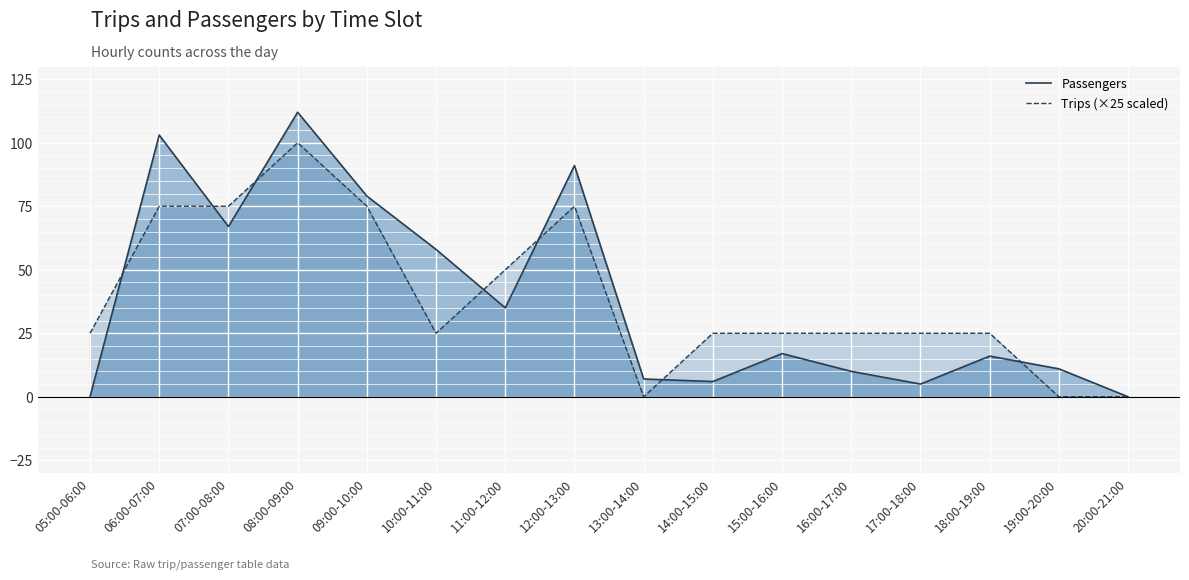

Is it true that Passengers equals 17 at 15:00-16:00?

True